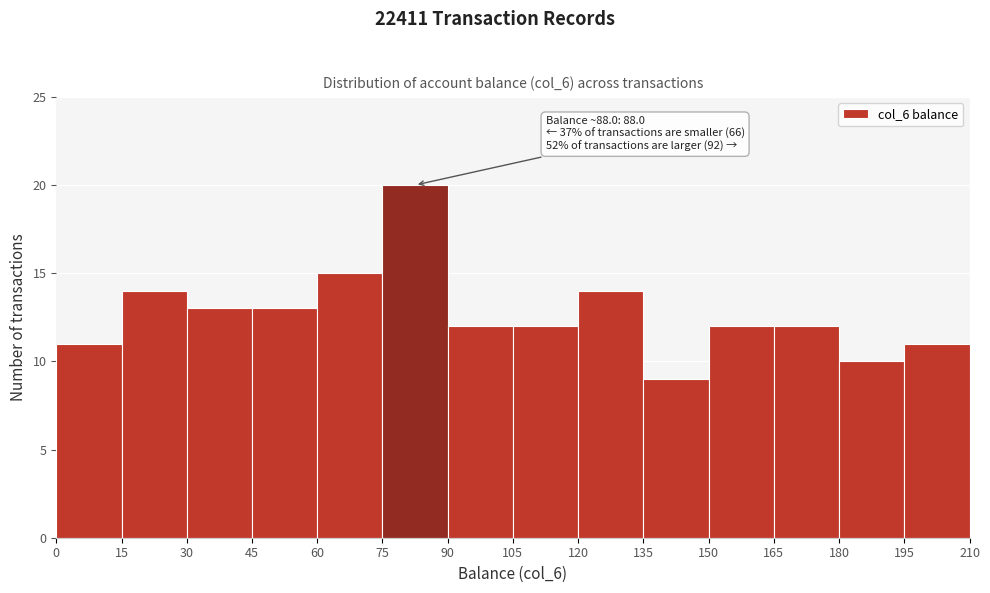

Over which range of the x-axis is the bar tallest?

75 to 90